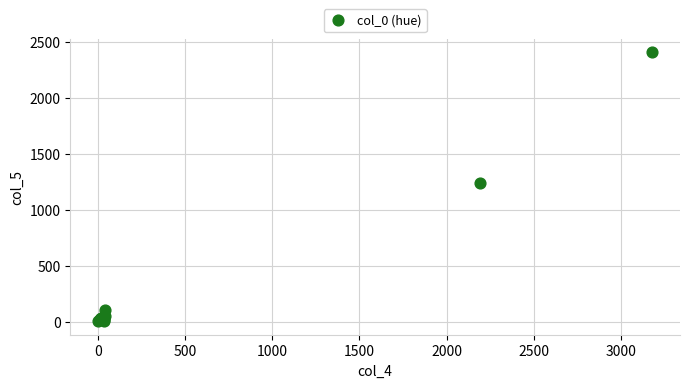

What Y value in the scatter plot is closest to 1208?

1245